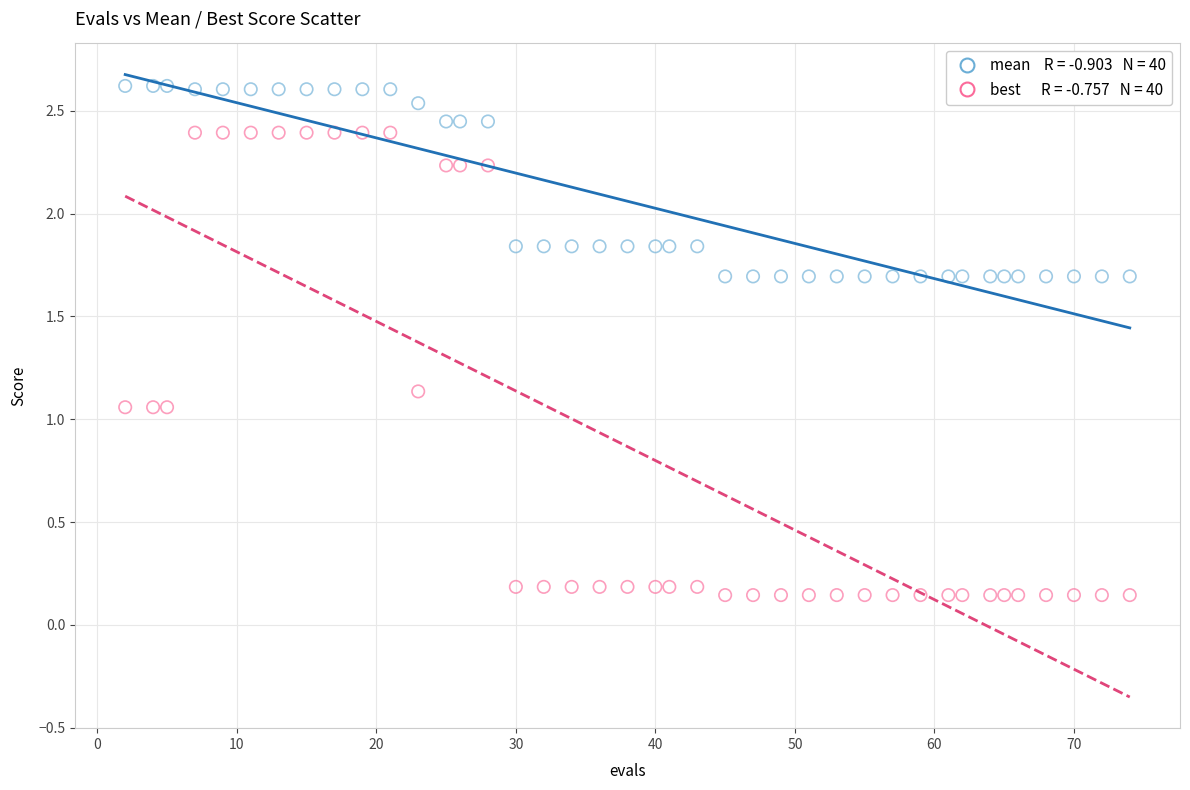

Across all data points, what is the range of X values (max minus min)?

72.0